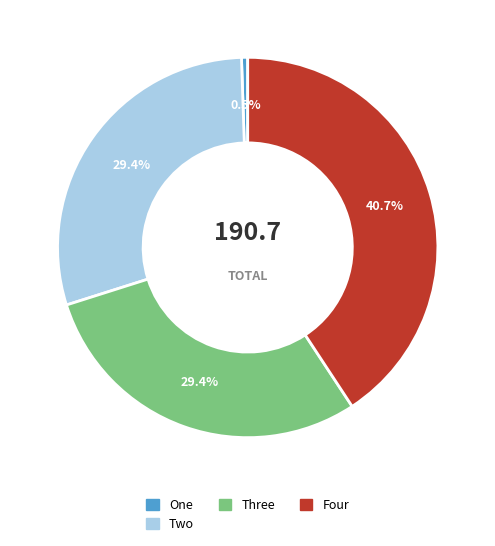

Is there a majority slice in this chart?

No